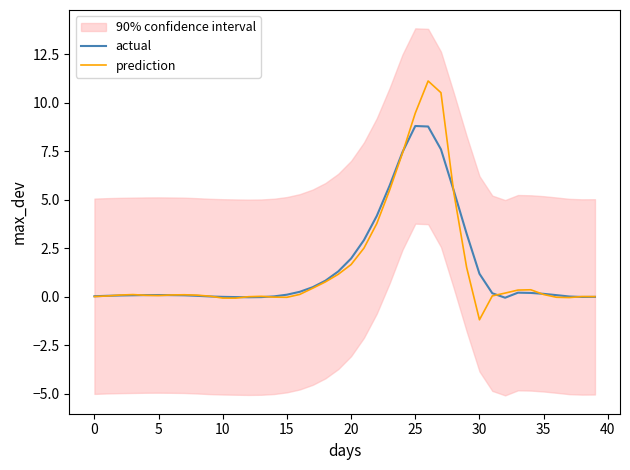

How many lines are shown in the chart?

2